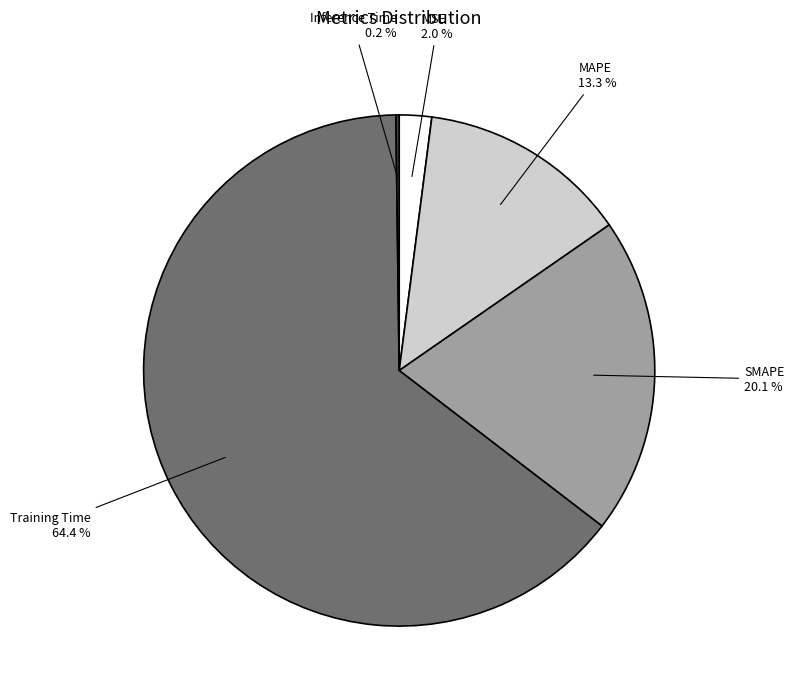

Which has a higher value, MSE 2.0 % or SMAPE 20.1 %?

SMAPE 20.1 %